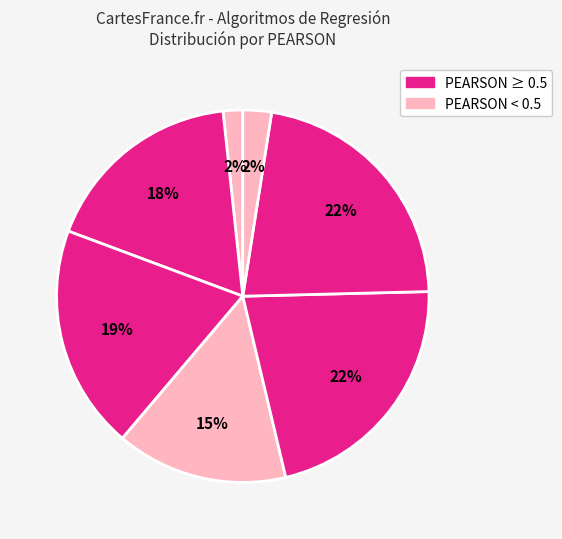

How many segments does this pie chart have?

7